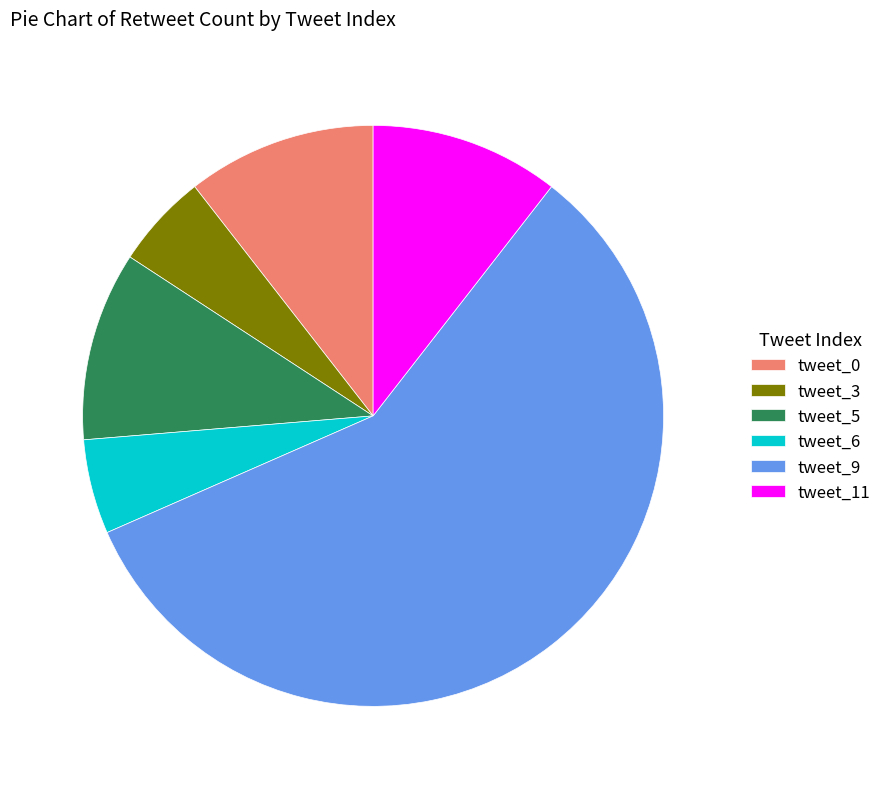

Which slice is the largest?

tweet_9